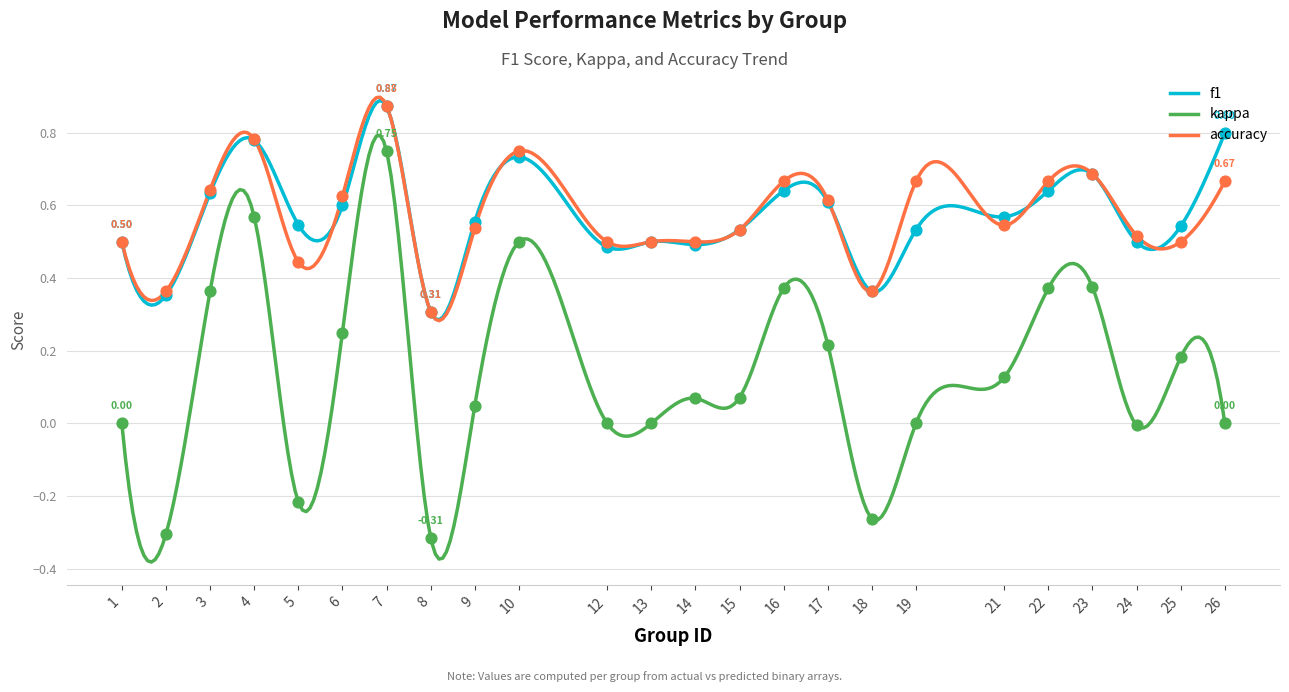

Which series reaches the minimum Y coordinate?

kappa